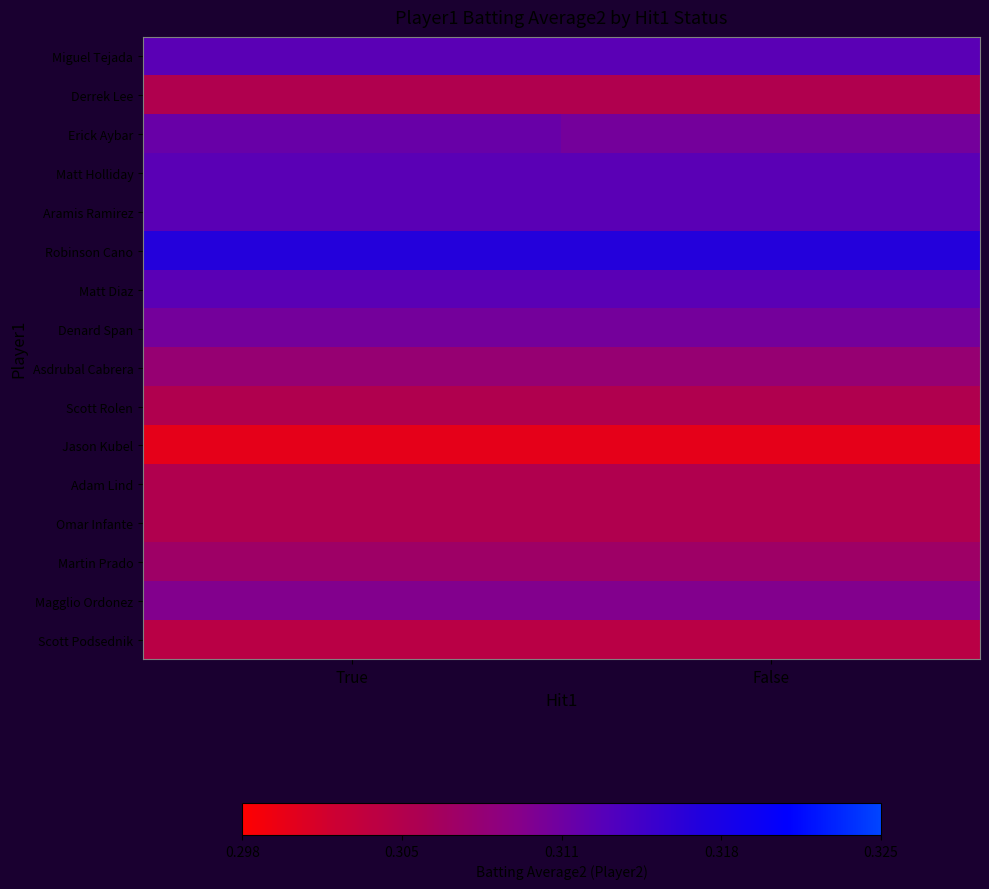

Reading left to right, list all the values displayed in this chart.

Miguel Tejada: True=0.3	False=0.3
Derrek Lee: True=0.3	False=0.3
Erick Aybar: True=0.3	False=0.3
Matt Holliday: True=0.3	False=0.3
Aramis Ramirez: True=0.3	False=0.3
Robinson Cano: True=0.3	False=0.3
Matt Diaz: True=0.3	False=0.3
Denard Span: True=0.3	False=0.3
Asdrubal Cabrera: True=0.3	False=0.3
Scott Rolen: True=0.3	False=0.3
Jason Kubel: True=0.3	False=0.3
Adam Lind: True=0.3	False=0.3
Omar Infante: True=0.3	False=0.3
Martin Prado: True=0.3	False=0.3
Magglio Ordonez: True=0.3	False=0.3
Scott Podsednik: True=0.3	False=0.3